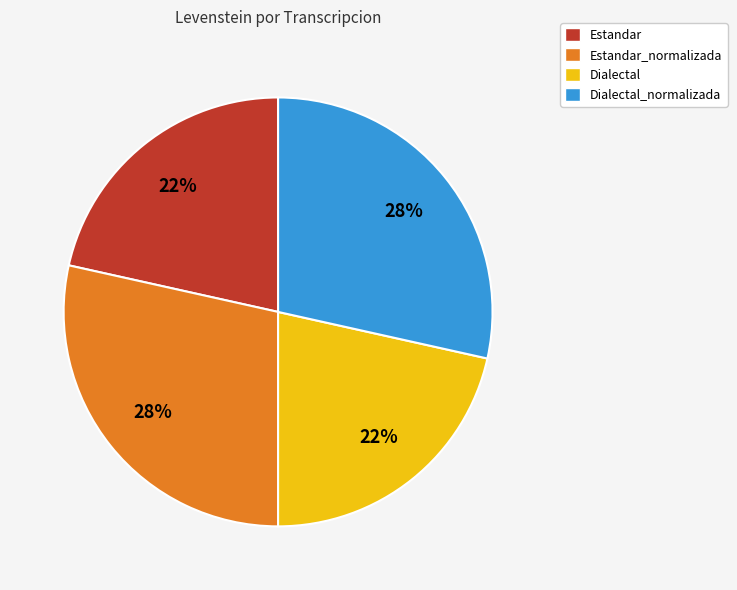

True or false: Estandar_normalizada accounts for 28% of the total.

True